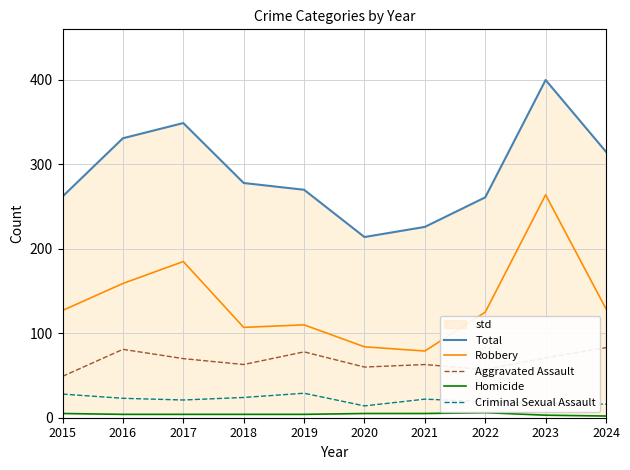

True or false: Aggravated Assault and Total cross at least once.

False